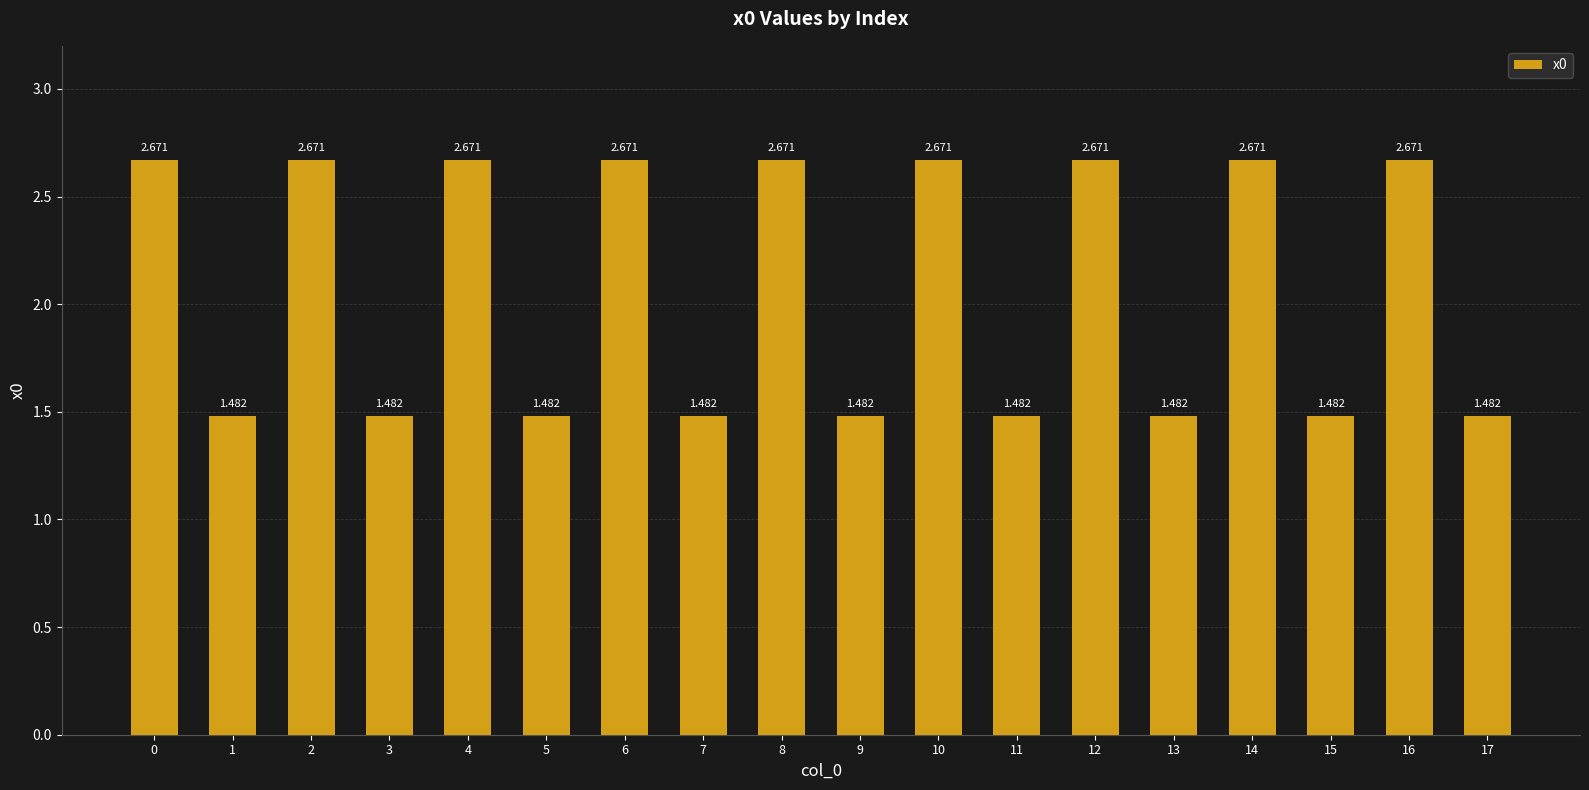

What is the approximate value at 3?

1.5